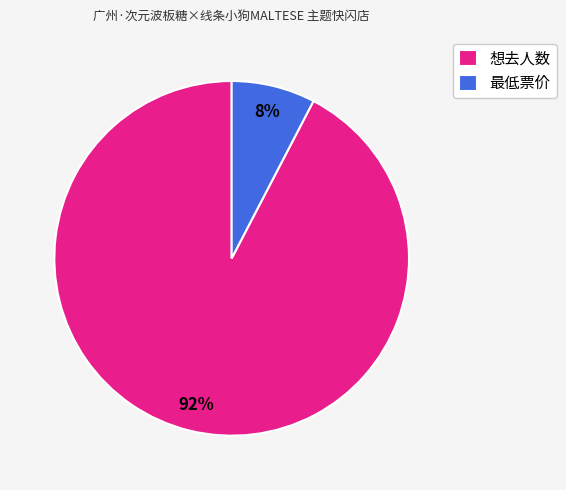

Which slice is the largest?

想去人数